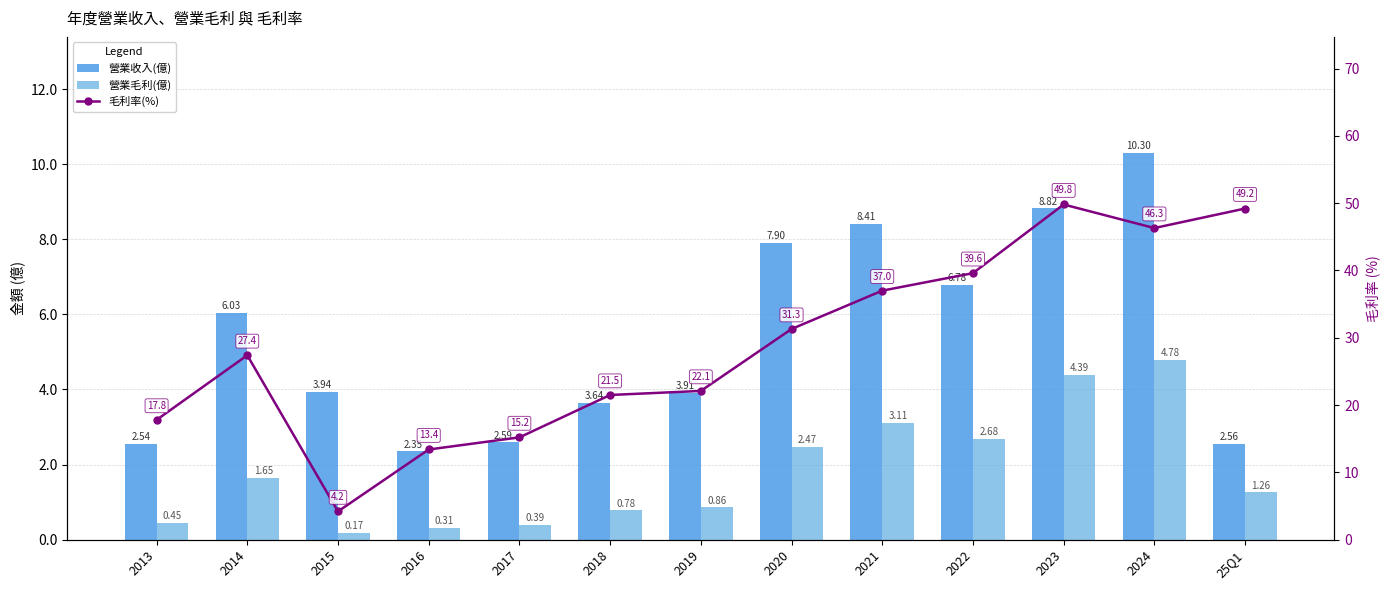

Read the 營業收入(億) value at 2013.

2.5